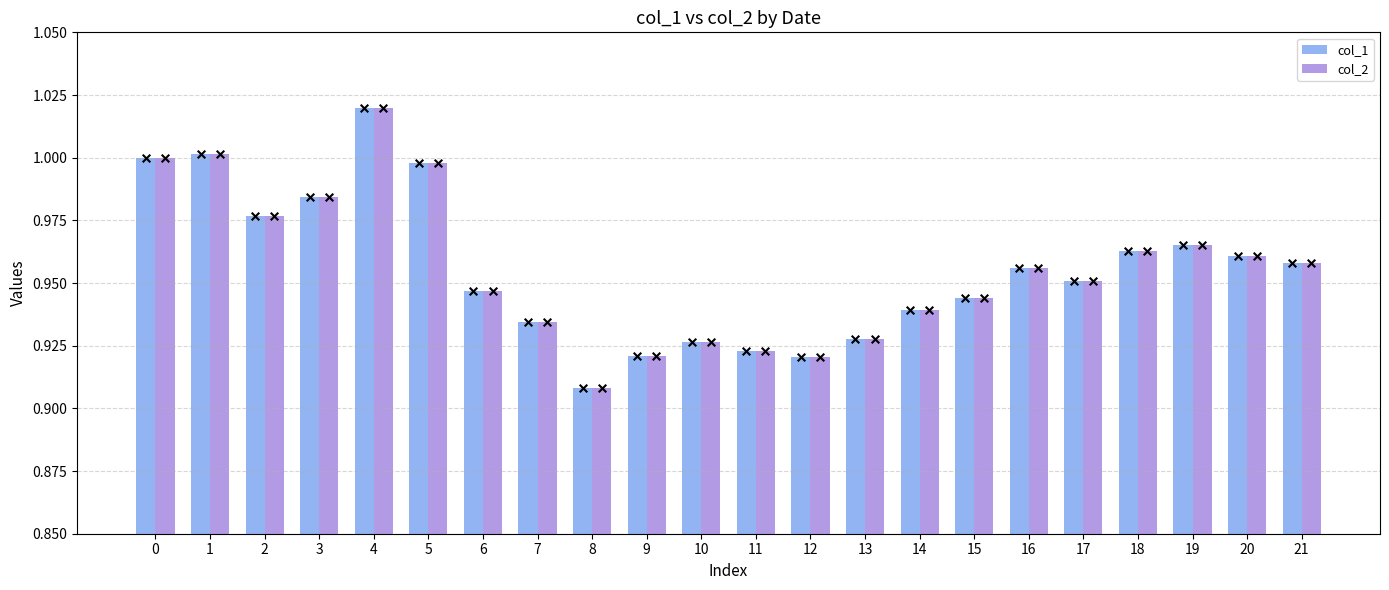

What is the total value across all series at 14?

1.9